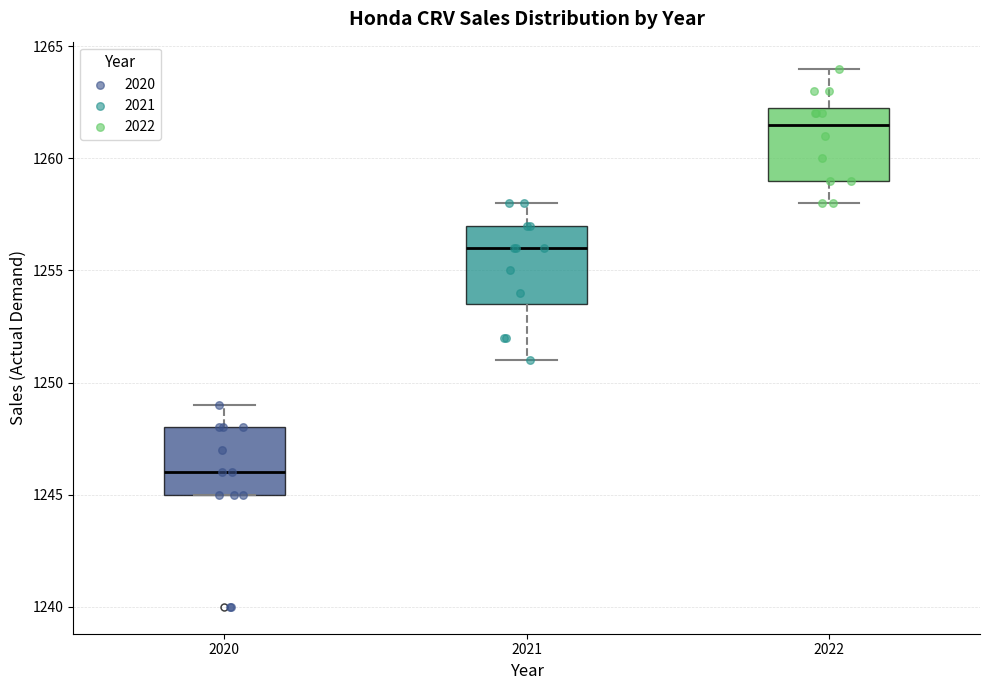

Reading left to right, read every box against the y-axis: the position of its median line, the range the box covers, and the ends of its whiskers. The values are not printed on the chart, so give them approximately, as read against the axis.

2020: median 1246.0, box 1245.0 to 1248.0, whiskers 1245.0 to 1249.0
2021: median 1256.0, box 1253.5 to 1257.0, whiskers 1251.0 to 1258.0
2022: median 1261.5, box 1259.0 to 1262.5, whiskers 1258.0 to 1264.0